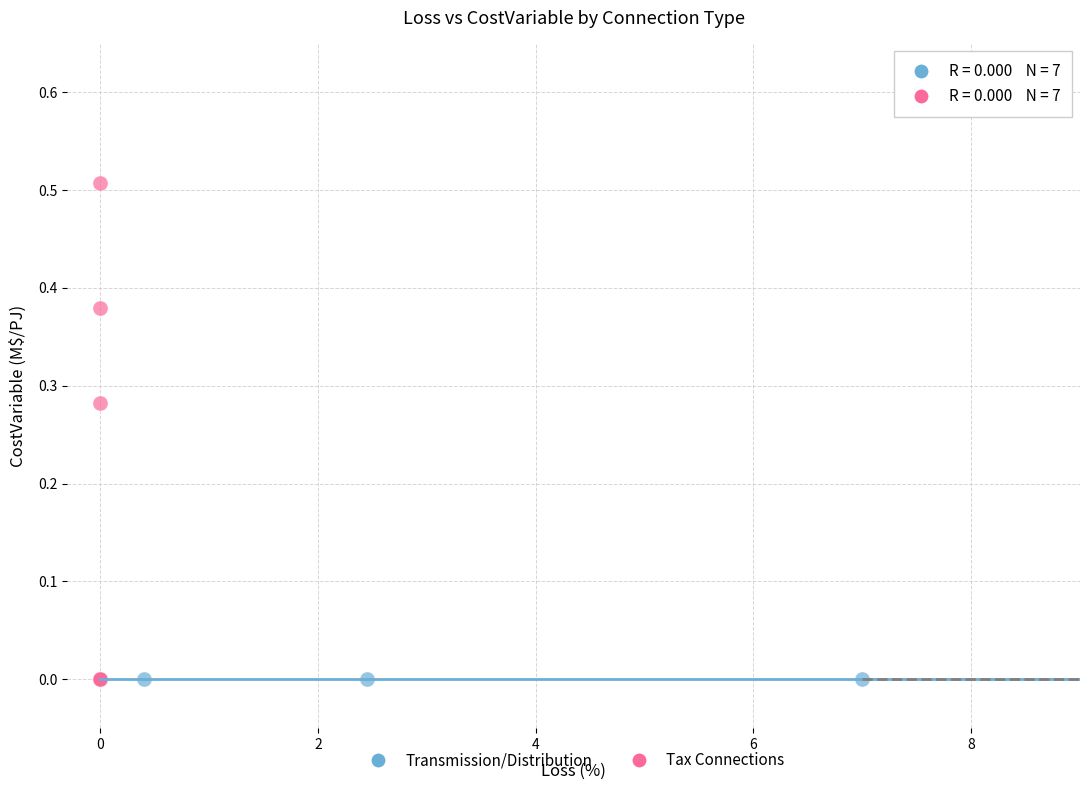

Which series reaches the maximum Y coordinate?

Tax Connections